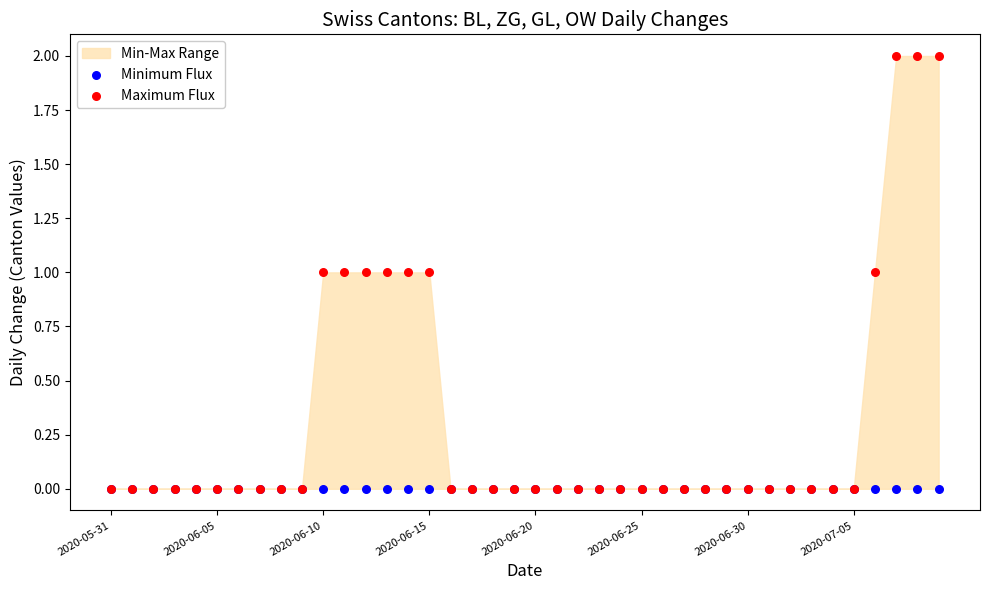

Which series contains the highest Y value?

Maximum Flux